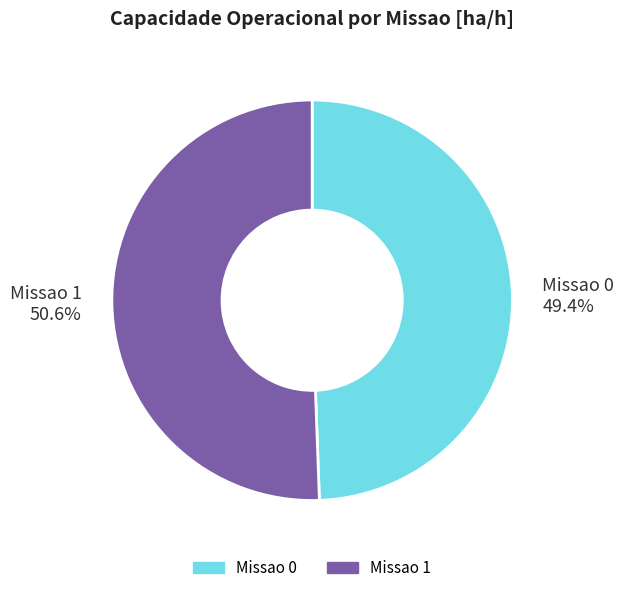

Is there a majority slice in this chart?

Yes